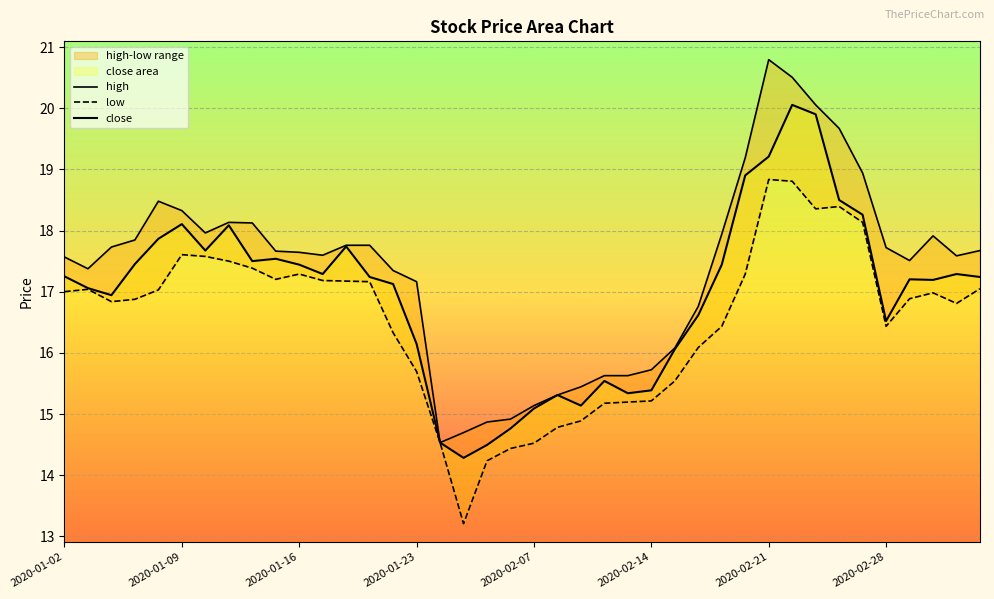

What is the highest value of the close series?

20.1